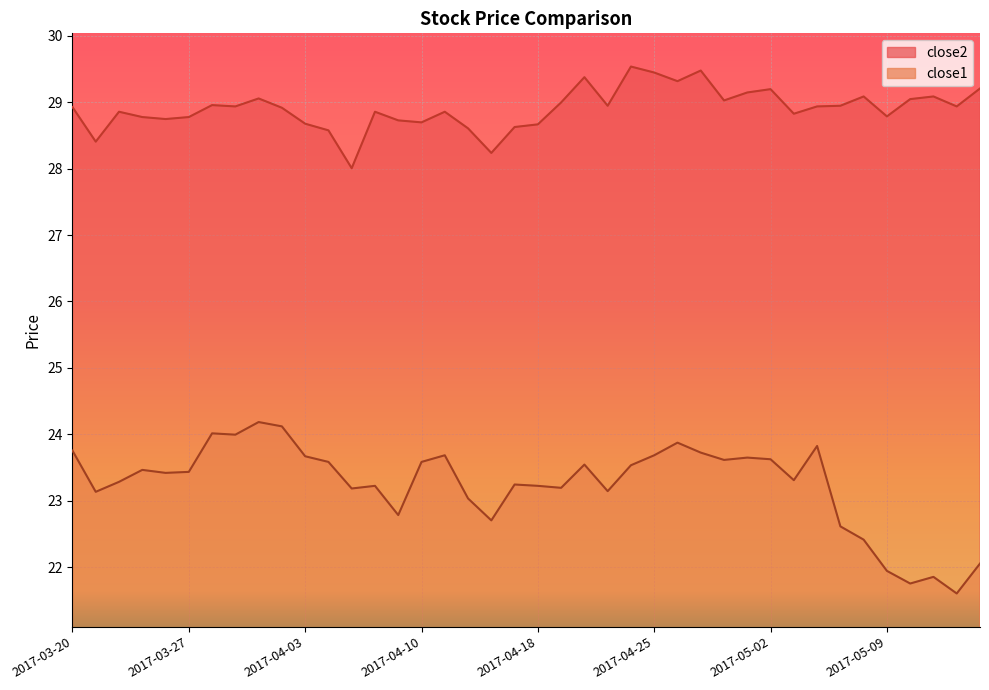

True or false: close2 has a value of 29.4 at 2017-04-20.

True